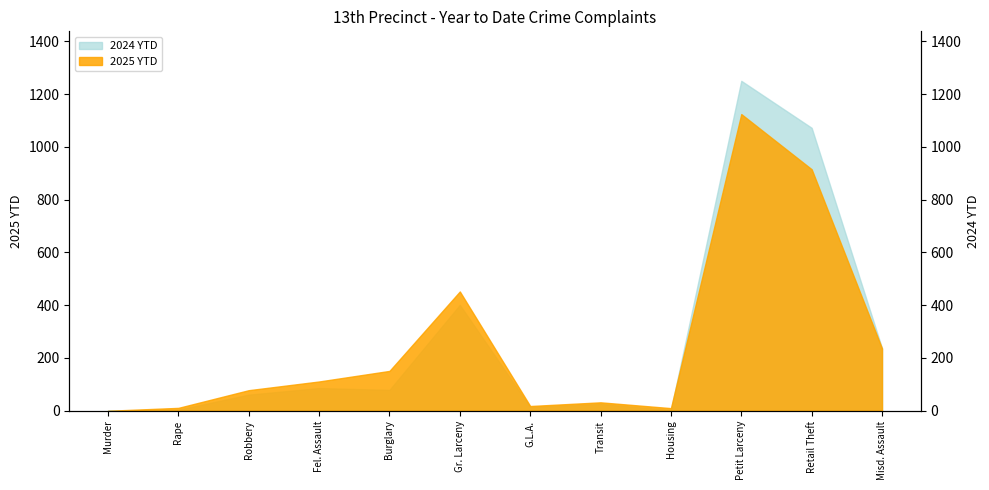

Where is the data nearest to the value 625?

Gr. Larceny